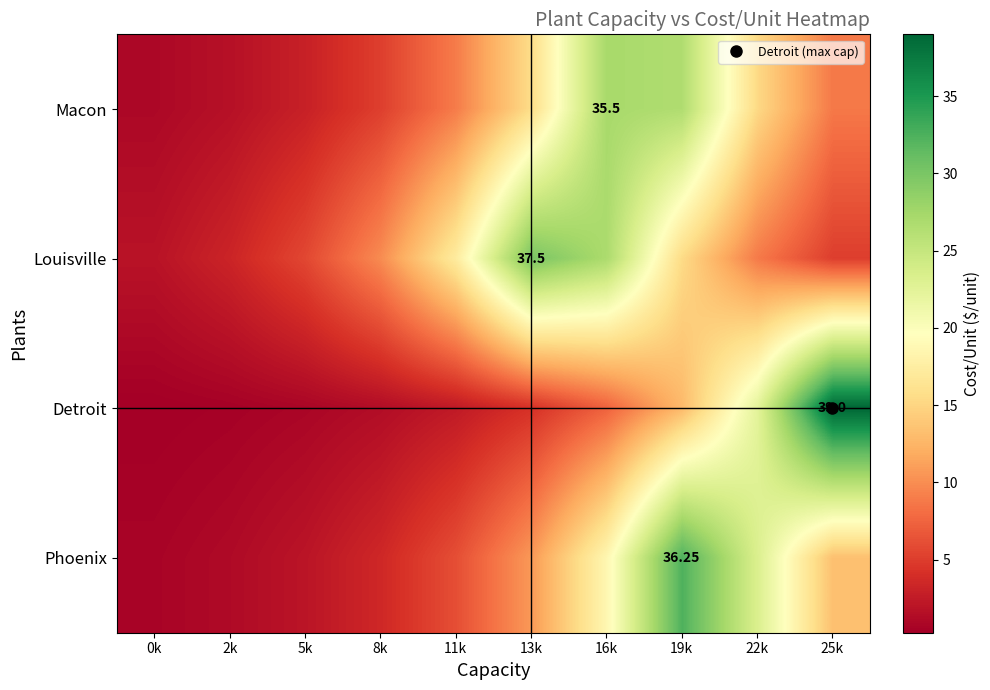

What is the total value across all series at 13k?

60.5